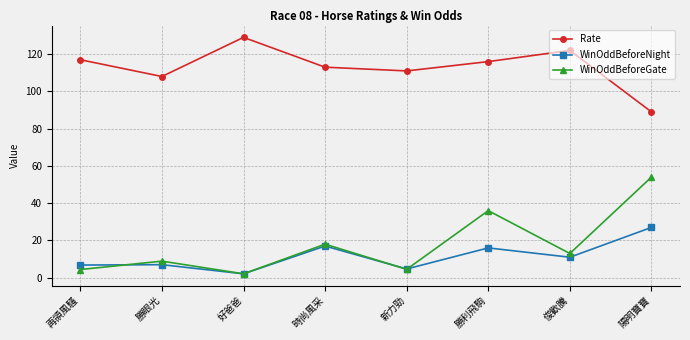

How many data points in WinOddBeforeNight are less than 11?

4